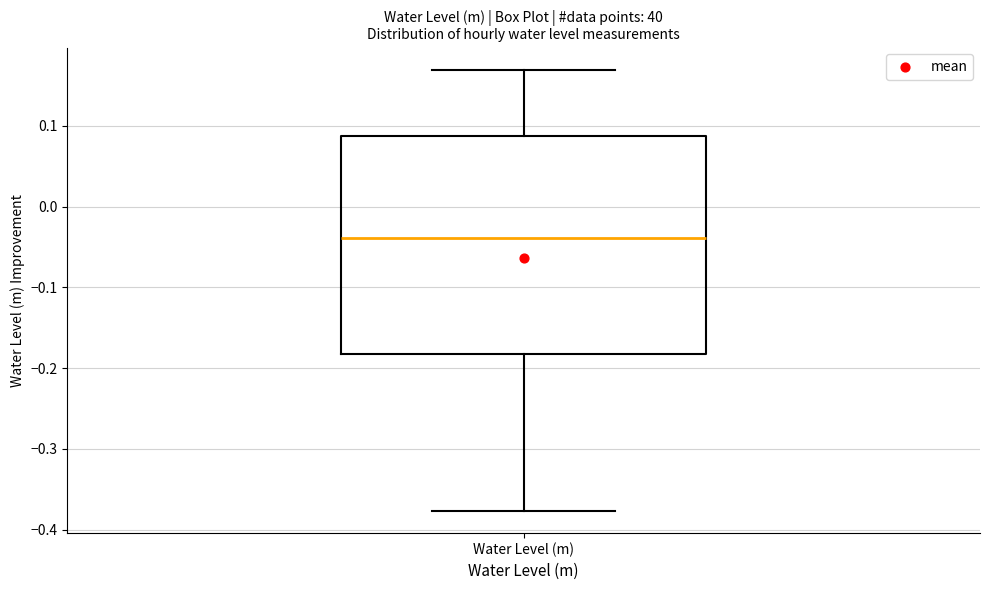

Where is the upper edge of the box for Water Level (m) on the y-axis? The values are not printed on the chart, so give them approximately, as read against the axis.

0.09